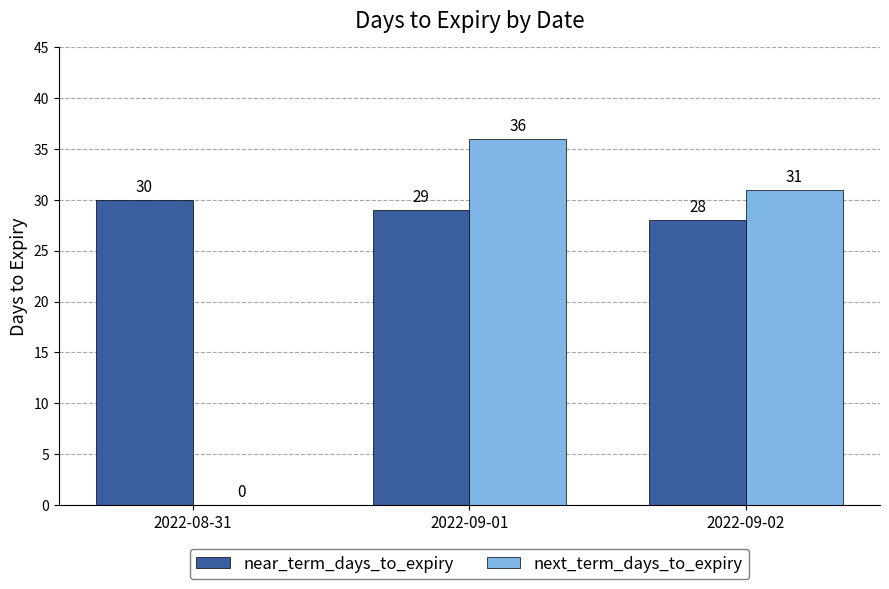

Are the bars horizontal?

No